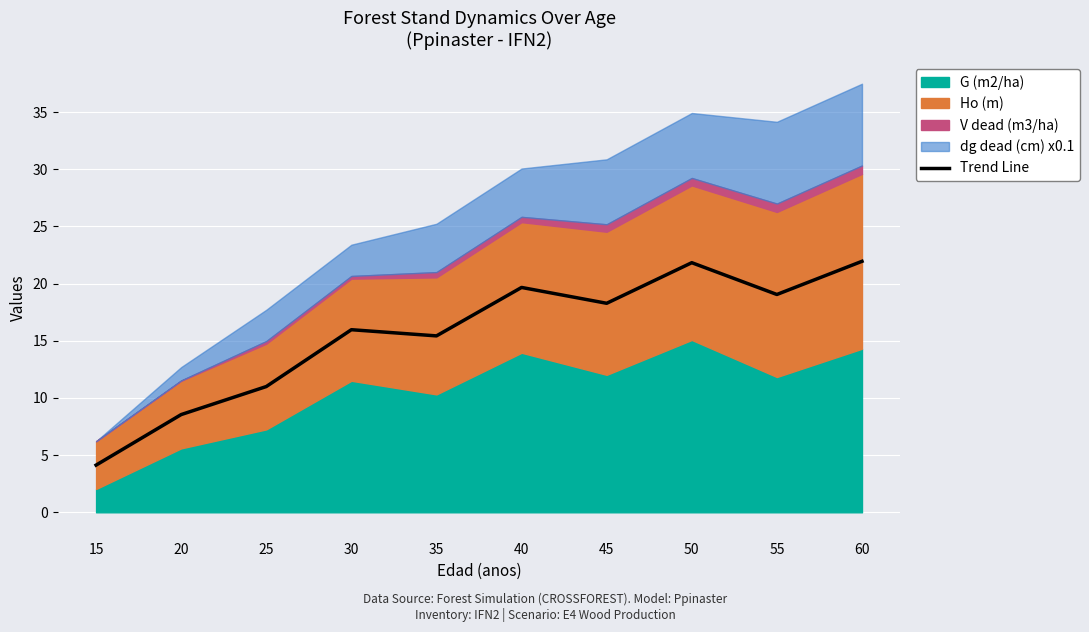

Which category has the lowest value across all series?

15